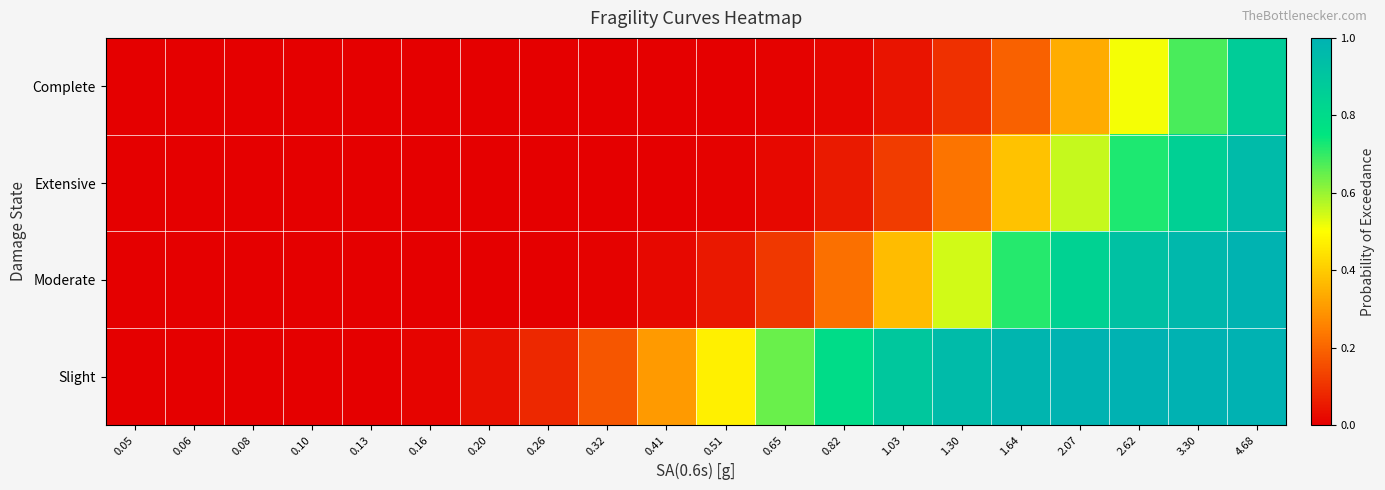

Reading left to right, list all the values displayed in this chart.

Slight: 0.05=0.0	0.06=0.0	0.08=0.0	0.10=0.0	0.13=0.0	0.16=0.0	0.20=0.0	0.26=0.1	0.32=0.2	0.41=0.3	0.51=0.5	0.65=0.6	0.82=0.8	1.03=0.9	1.30=1.0	1.64=1.0	2.07=1.0	2.62=1.0	3.30=1.0	4.68=1.0
Moderate: 0.05=0.0	0.06=0.0	0.08=0.0	0.10=0.0	0.13=0.0	0.16=0.0	0.20=0.0	0.26=0.0	0.32=0.0	0.41=0.0	0.51=0.0	0.65=0.1	0.82=0.2	1.03=0.4	1.30=0.5	1.64=0.7	2.07=0.8	2.62=0.9	3.30=1.0	4.68=1.0
Extensive: 0.05=0.0	0.06=0.0	0.08=0.0	0.10=0.0	0.13=0.0	0.16=0.0	0.20=0.0	0.26=0.0	0.32=0.0	0.41=0.0	0.51=0.0	0.65=0.0	0.82=0.1	1.03=0.1	1.30=0.2	1.64=0.4	2.07=0.6	2.62=0.7	3.30=0.8	4.68=1.0
Complete: 0.05=0.0	0.06=0.0	0.08=0.0	0.10=0.0	0.13=0.0	0.16=0.0	0.20=0.0	0.26=0.0	0.32=0.0	0.41=0.0	0.51=0.0	0.65=0.0	0.82=0.0	1.03=0.0	1.30=0.1	1.64=0.2	2.07=0.3	2.62=0.5	3.30=0.7	4.68=0.9